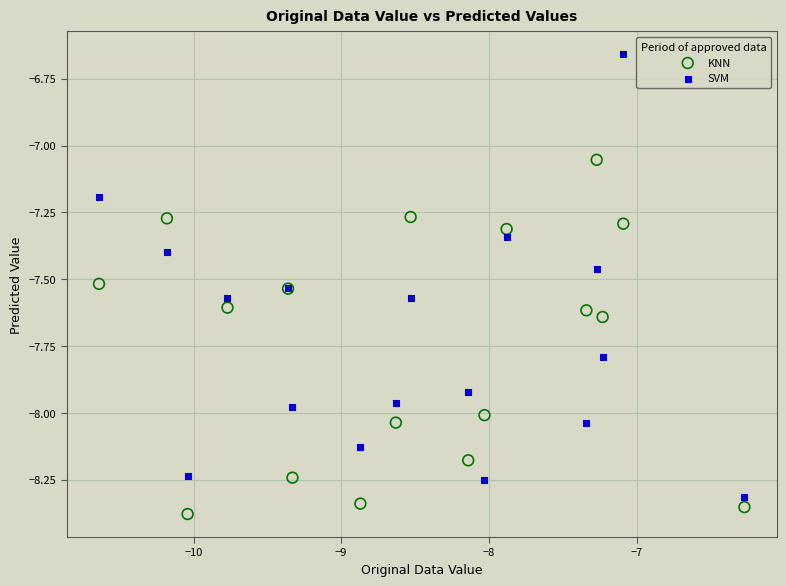

Which series reaches the minimum Y coordinate?

KNN